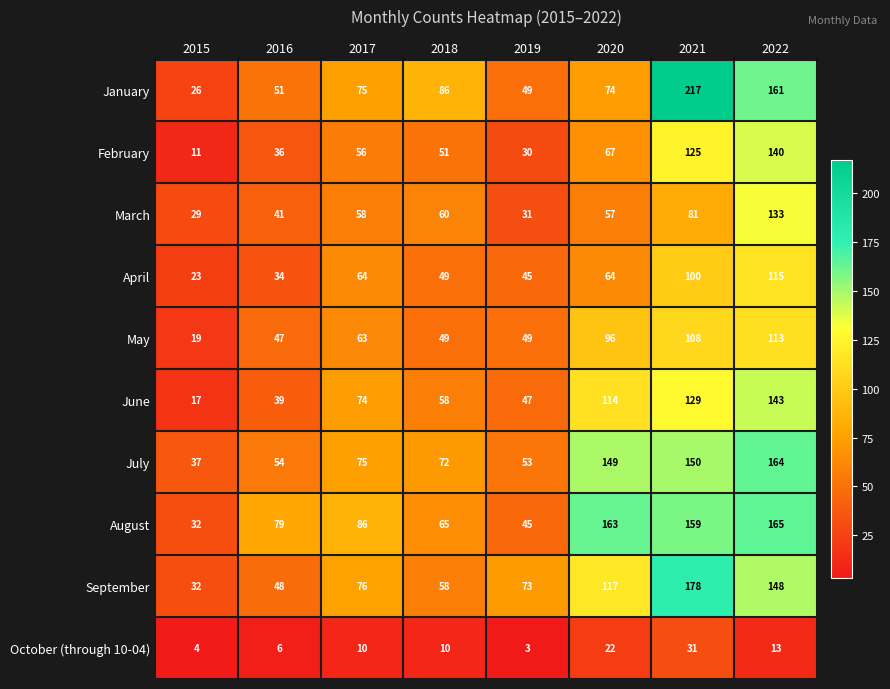

Which series changed the most between 2015 and 2020?

August